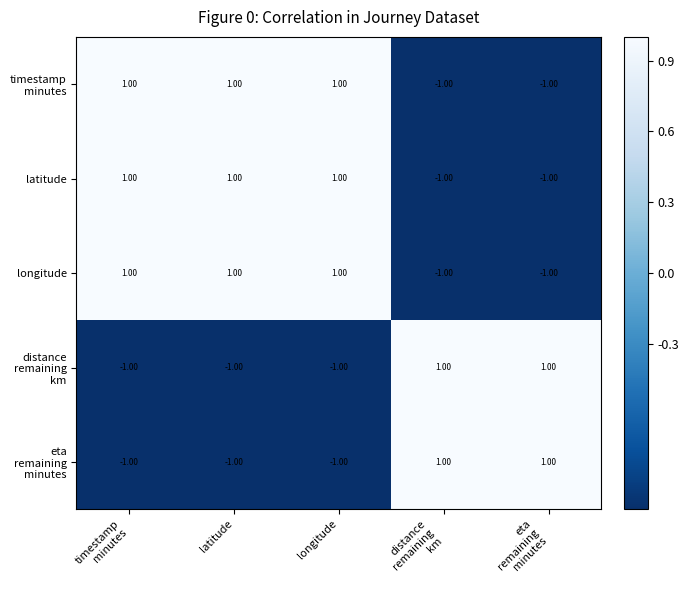

At how many categories does at least one series exceed 0?

5